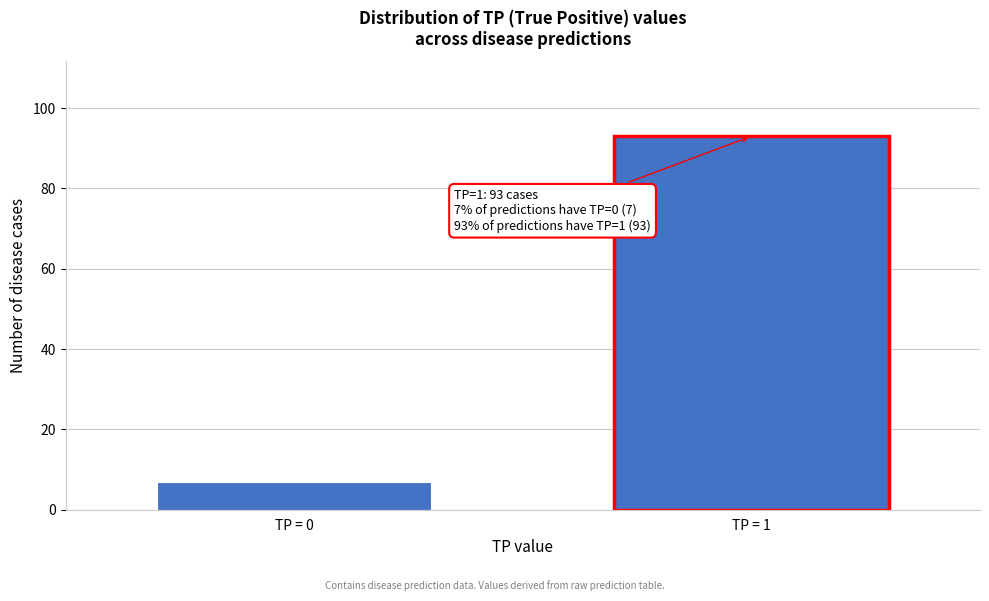

Reading left to right, transcribe all the data shown in this chart.

7	93